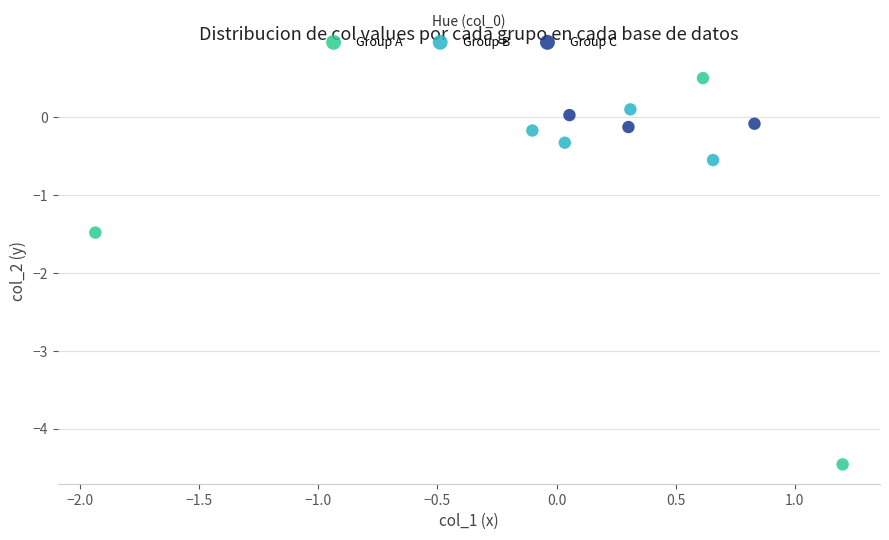

Which series contains the highest Y value?

Group A